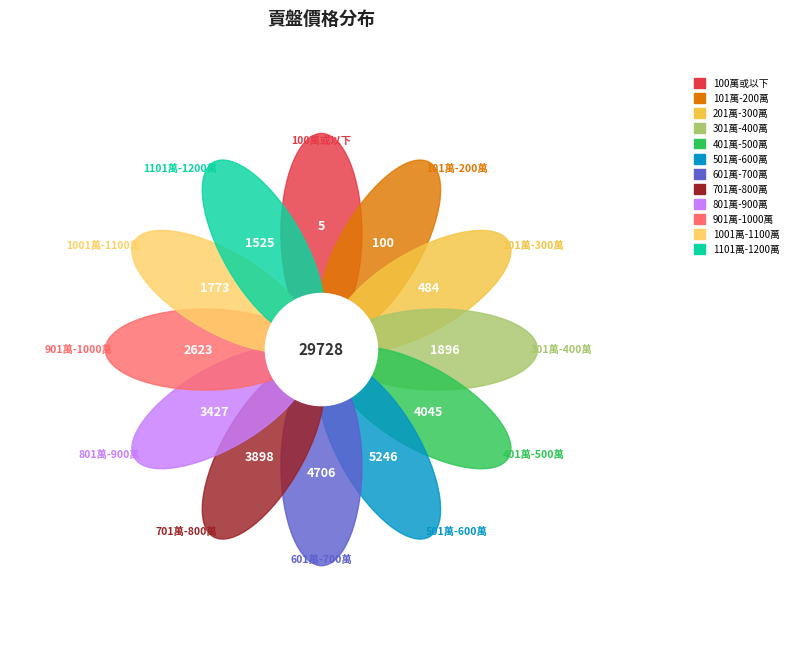

To the nearest percent, what is the difference between the 601萬-700萬 and 801萬-900萬 slice percentages?

4%